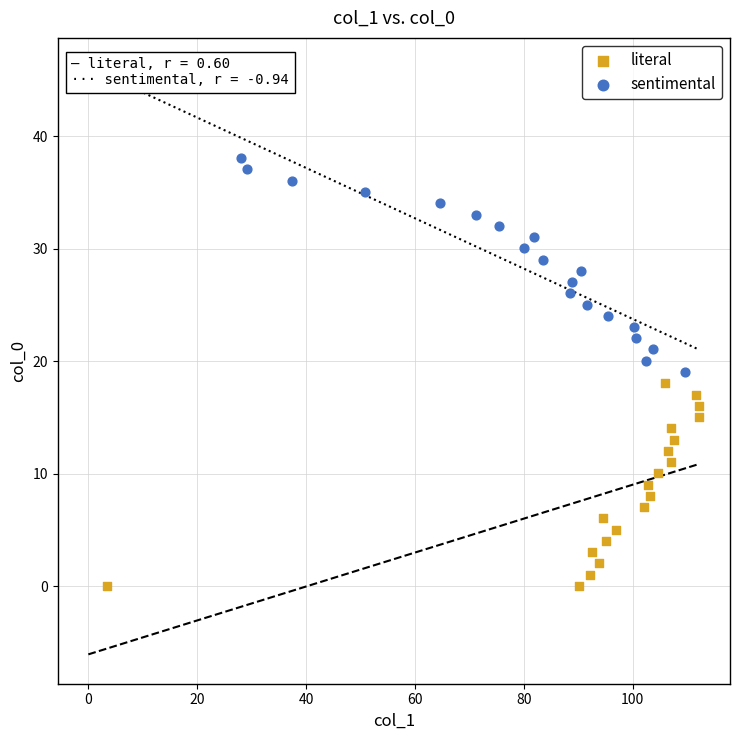

Which series has the widest spread of Y values?

sentimental